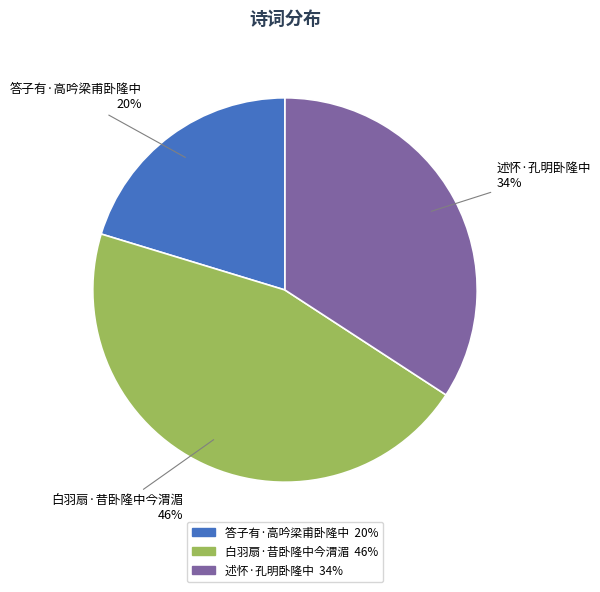

How many segments does this pie chart have?

3